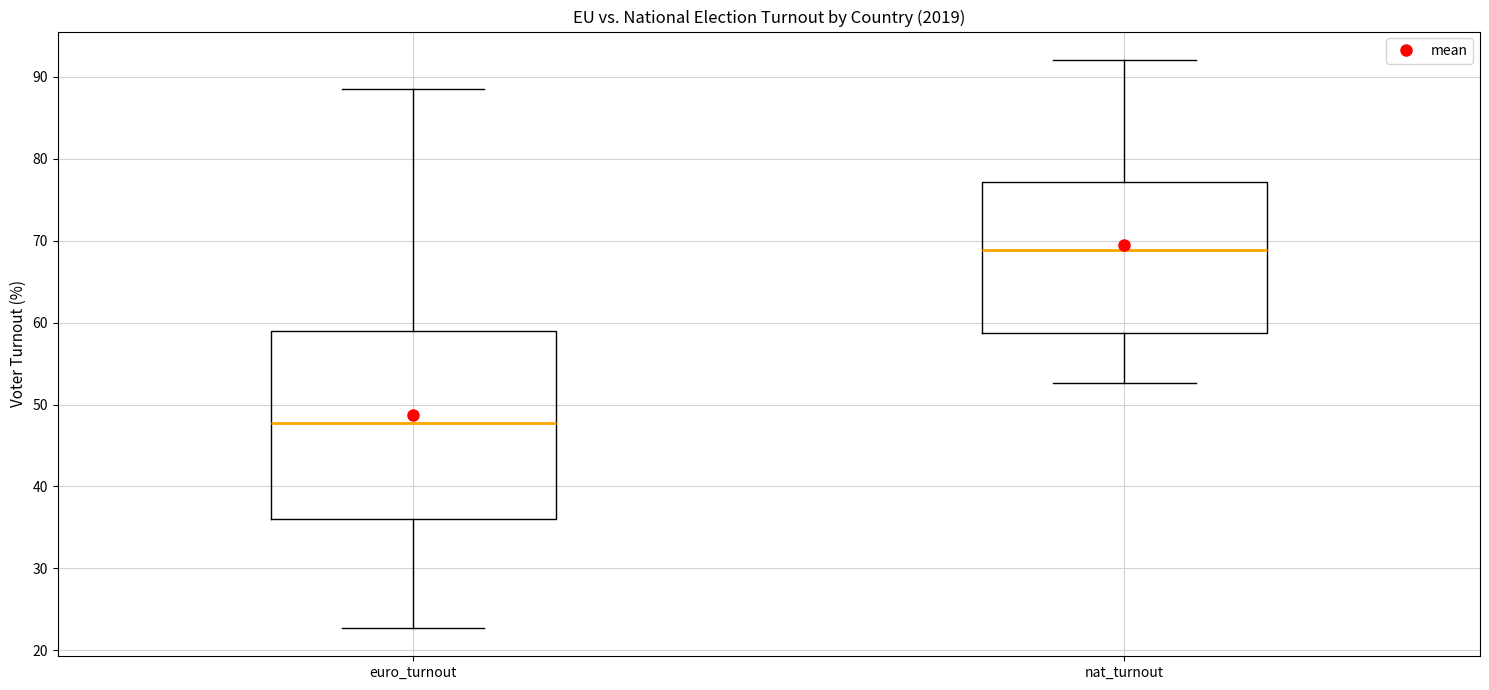

Reading left to right, read every box against the y-axis: the position of its median line, the range the box covers, and the ends of its whiskers. The values are not printed on the chart, so give them approximately, as read against the axis.

euro_turnout: median 48, box 36 to 59, whiskers 23 to 88
nat_turnout: median 69, box 59 to 77, whiskers 53 to 92